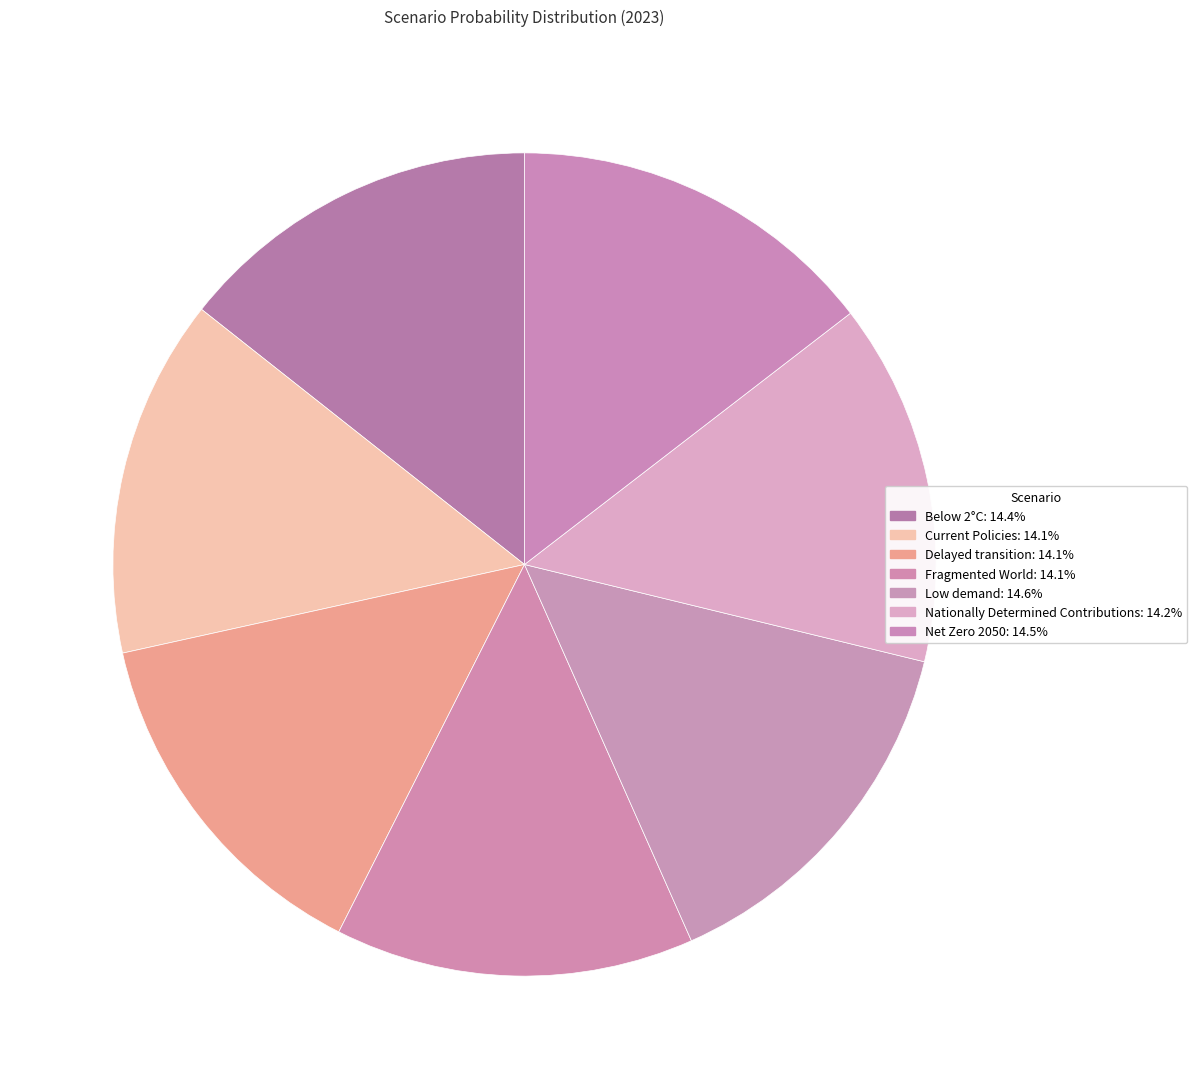

Do Net Zero 2050 and Below 2°C together represent more than half of the pie?

No